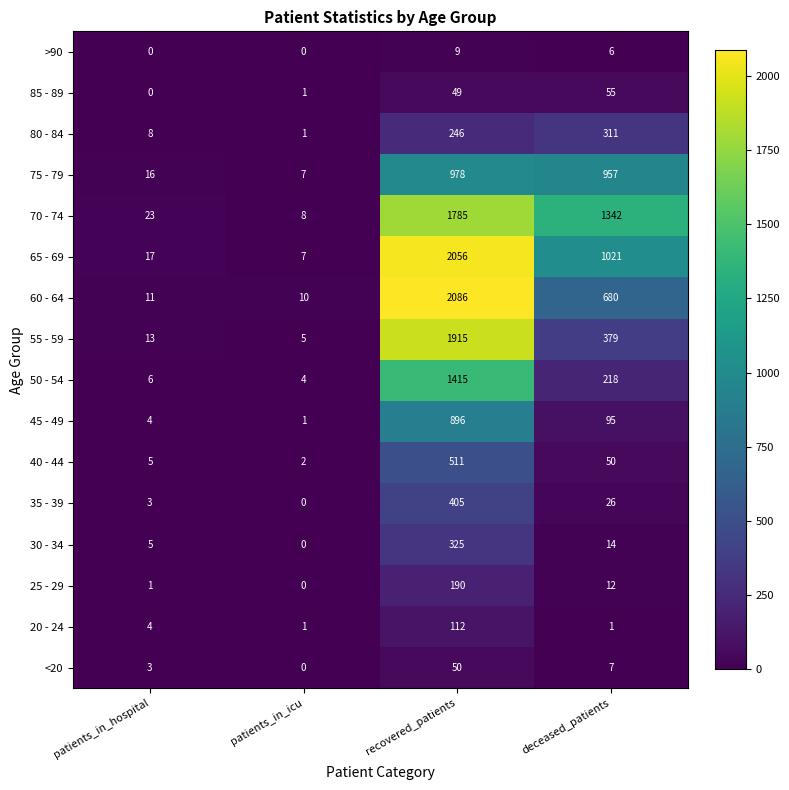

At deceased_patients, list the series in order from largest to smallest.

70 - 74, 65 - 69, 75 - 79, 60 - 64, 55 - 59, 80 - 84, 50 - 54, 45 - 49, 85 - 89, 40 - 44, 35 - 39, 30 - 34, 25 - 29, <20, >90, 20 - 24